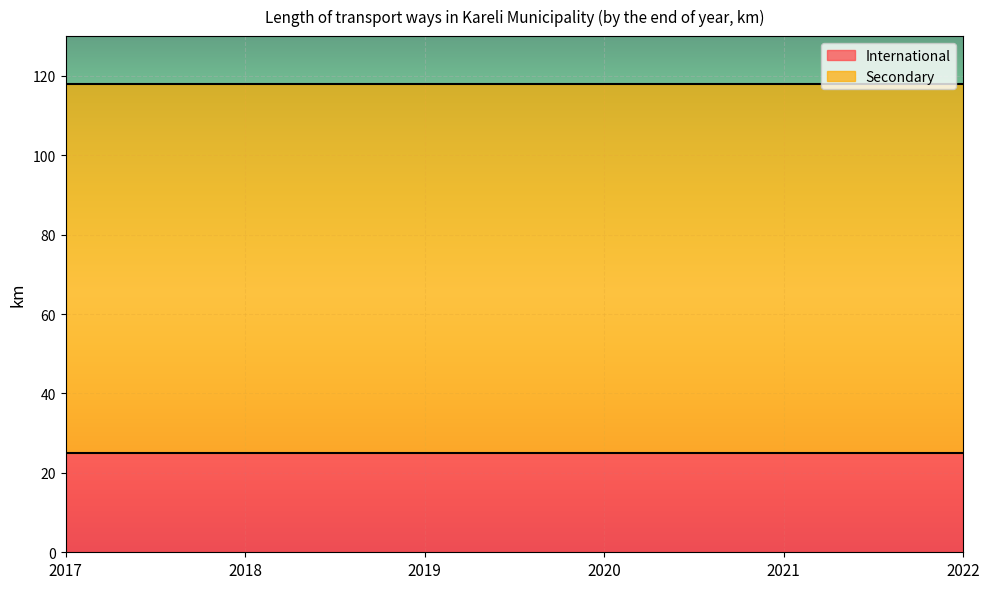

Reading right to left, extract all data points from this chart.

International: 25	25	25	25	25	25
Secondary: 93	93	93	93	93	93